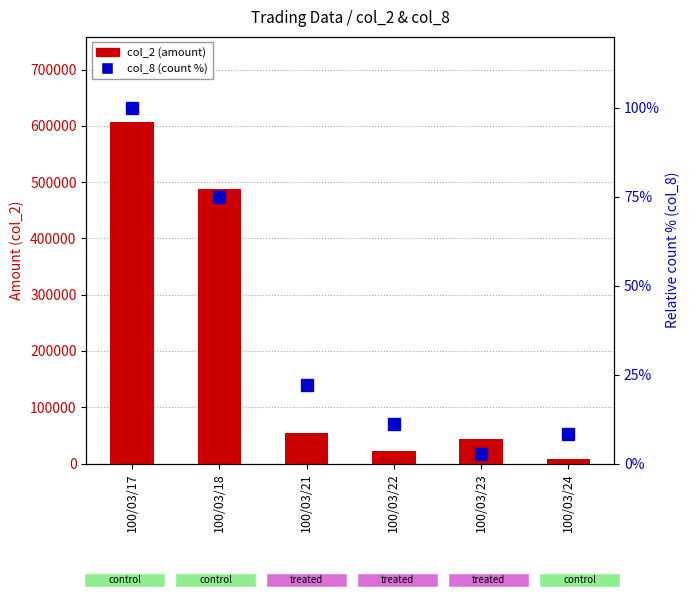

What are all the series names shown in the legend?

col_2 (amount), col_8 (count, %)